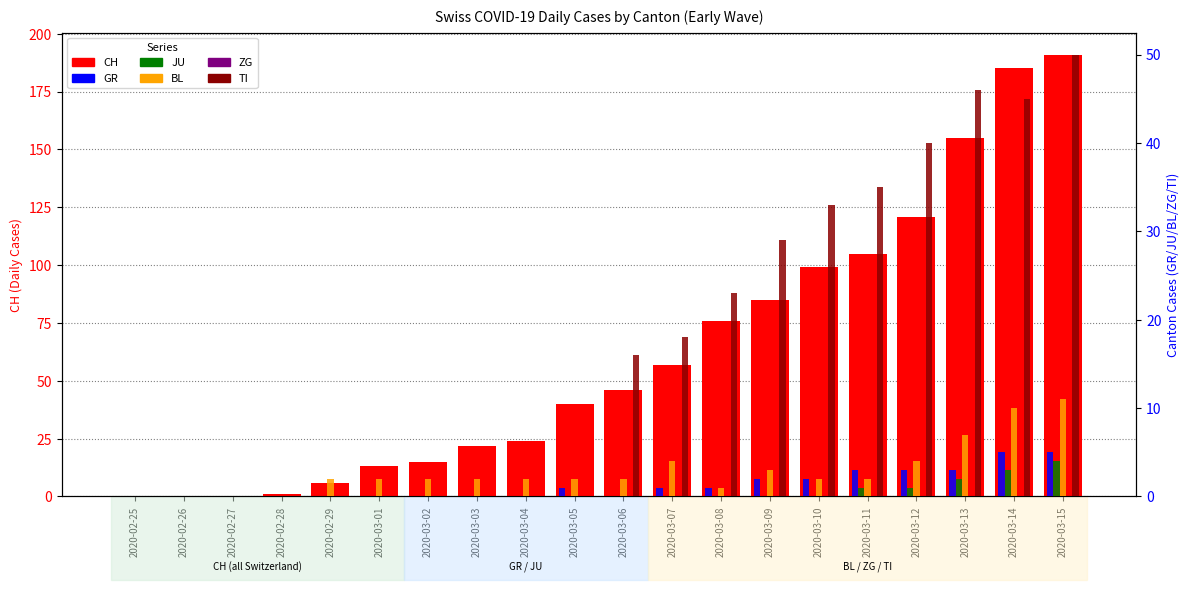

List the series in order of their peak value, lowest first.

ZG, JU, GR, BL, TI, CH